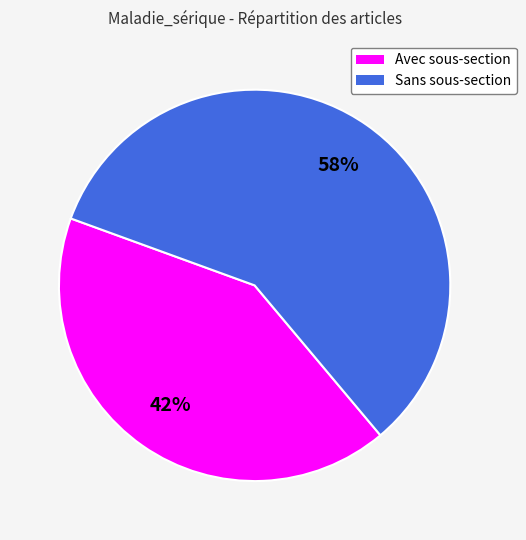

Count the number of slices in the pie.

2